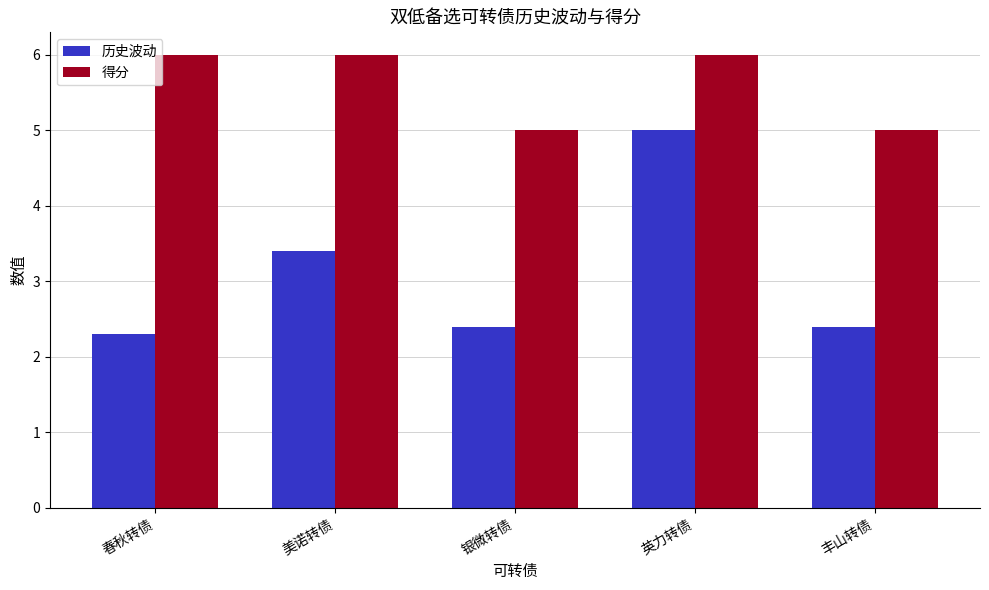

True or false: 历史波动 has a value of 3.4 at 美诺转债.

True